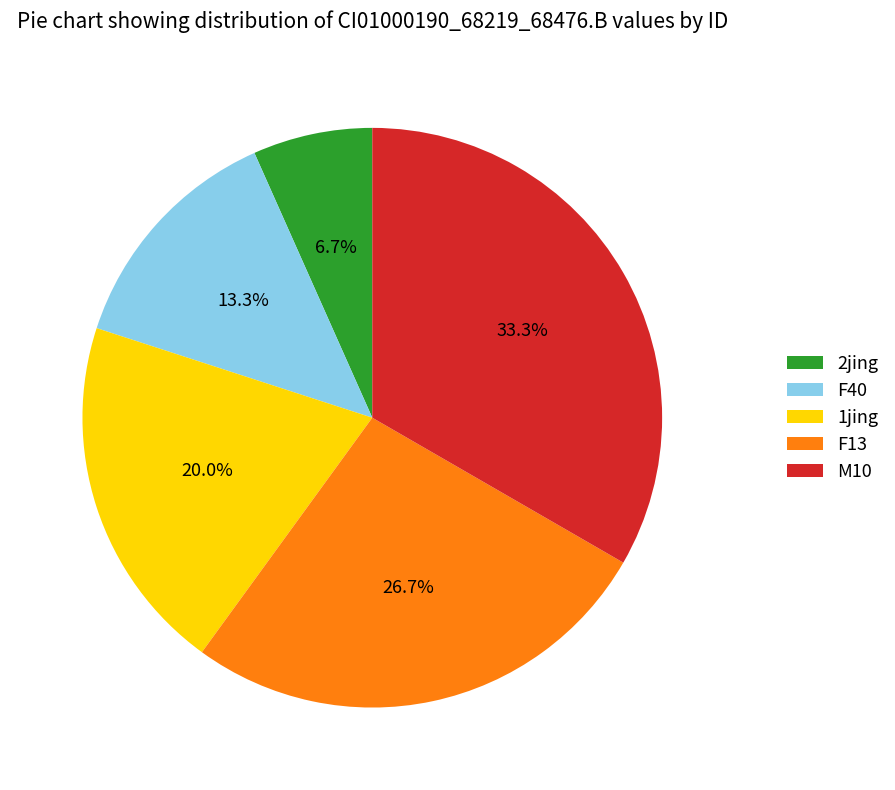

Which category has the biggest portion of the pie?

M10